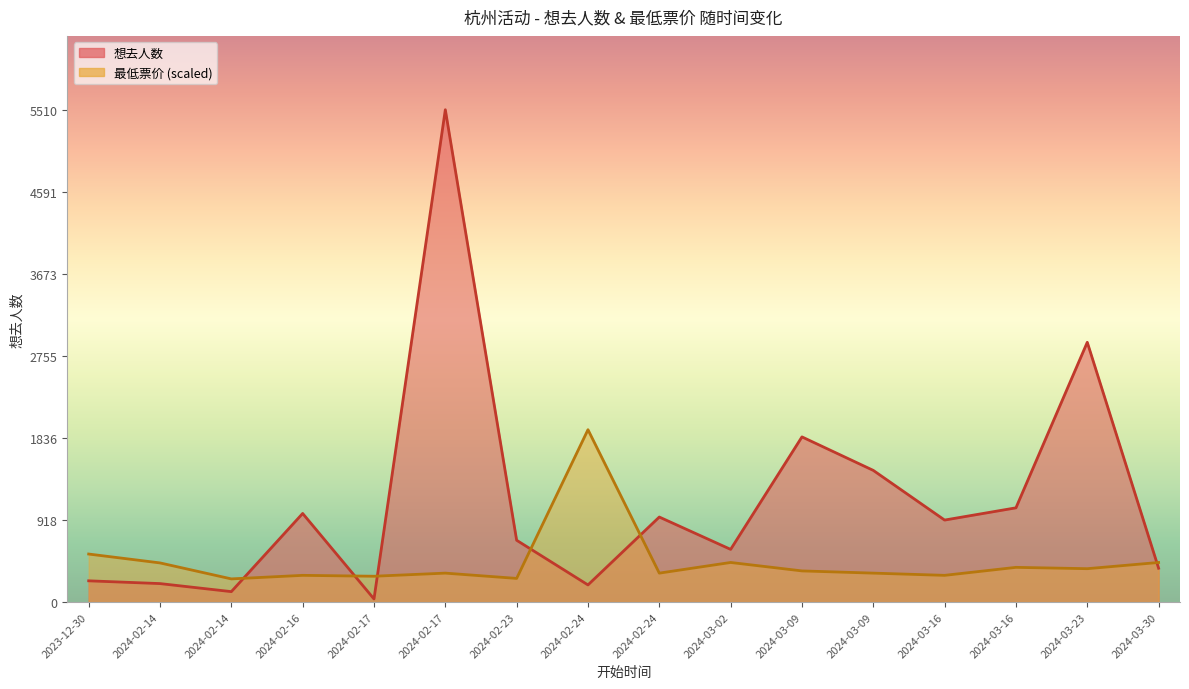

True or false: 想去人数 has a value of 1162.4 at 2024-02-23.

False